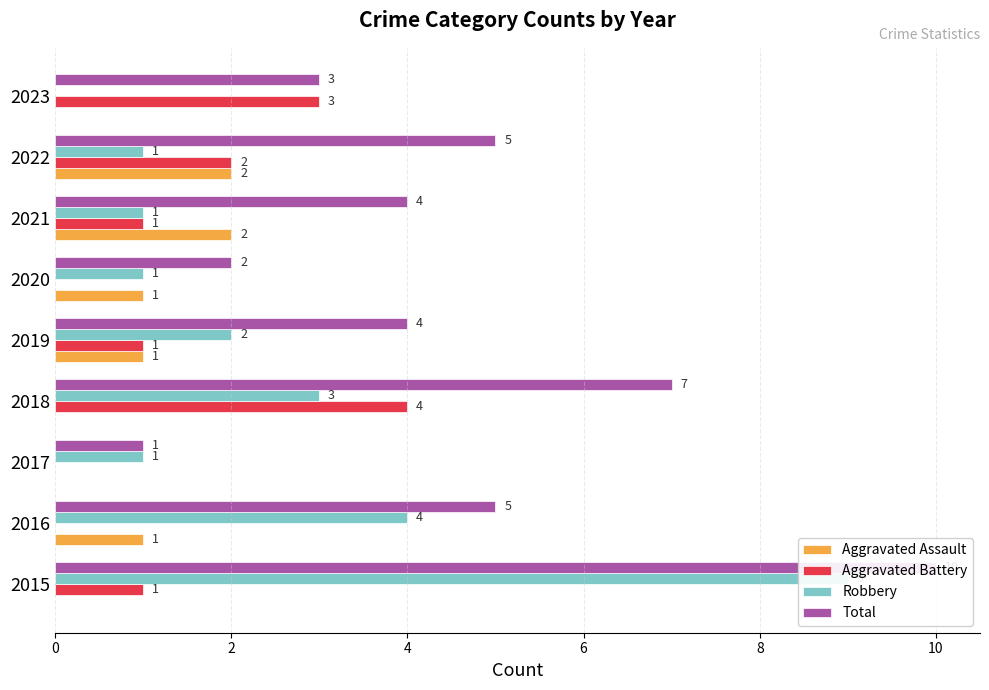

What is the label of the 3rd bar from the left?

4